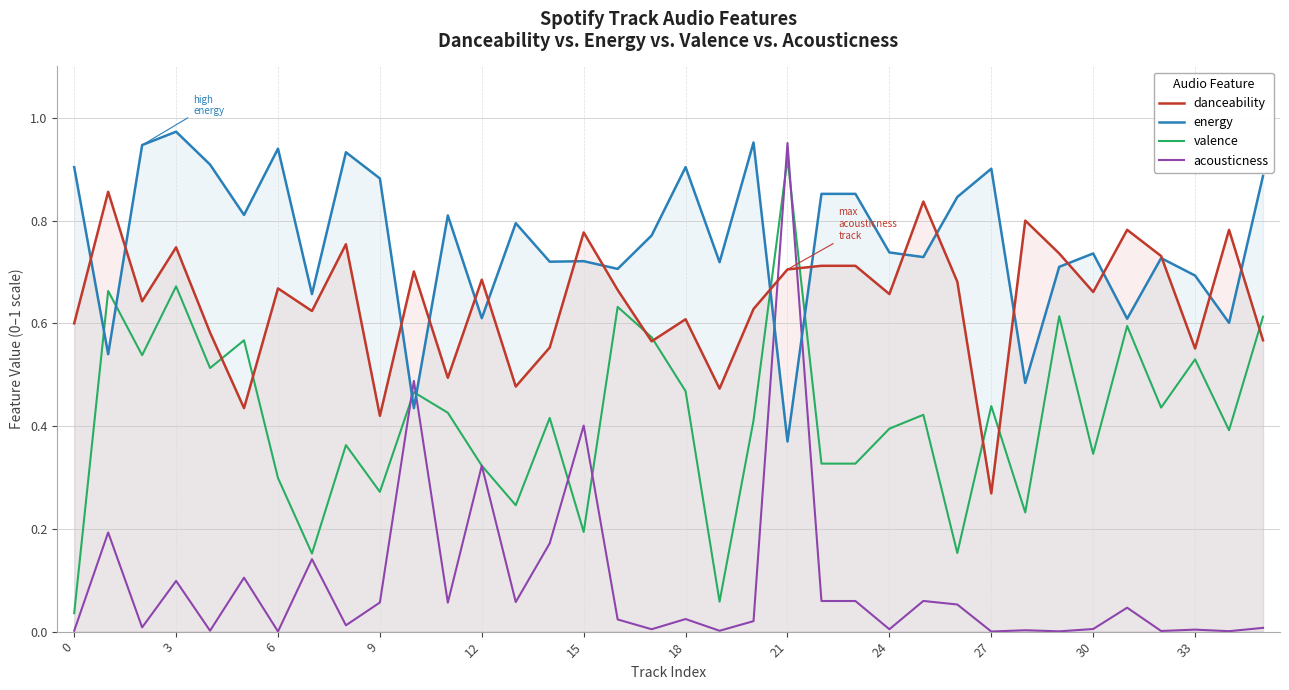

At which label does acousticness reach its minimum?

27